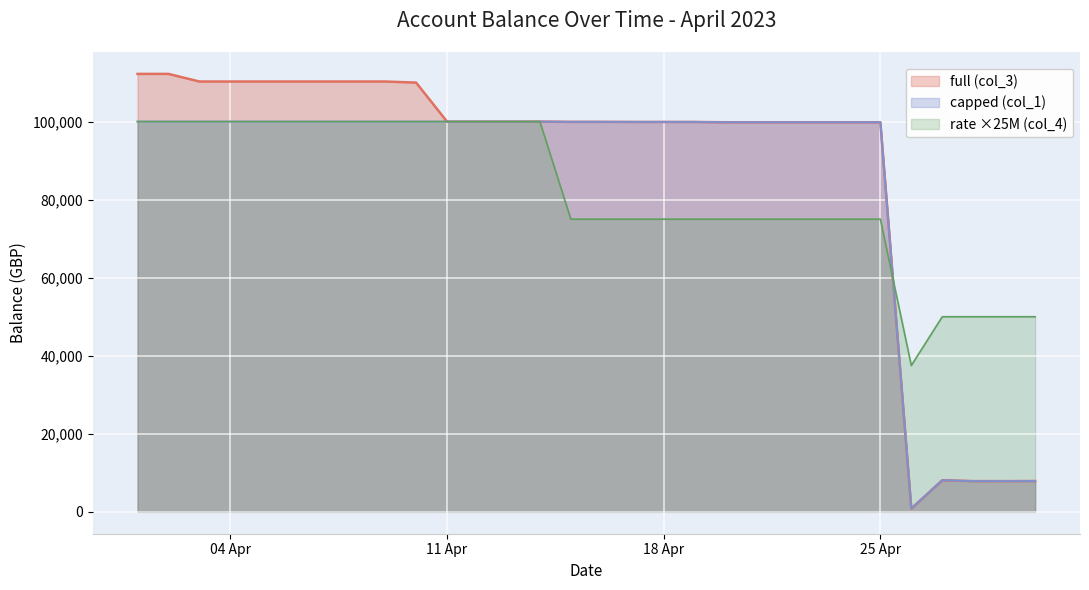

What is the total value across all series at 2023-04-22?

274666.4